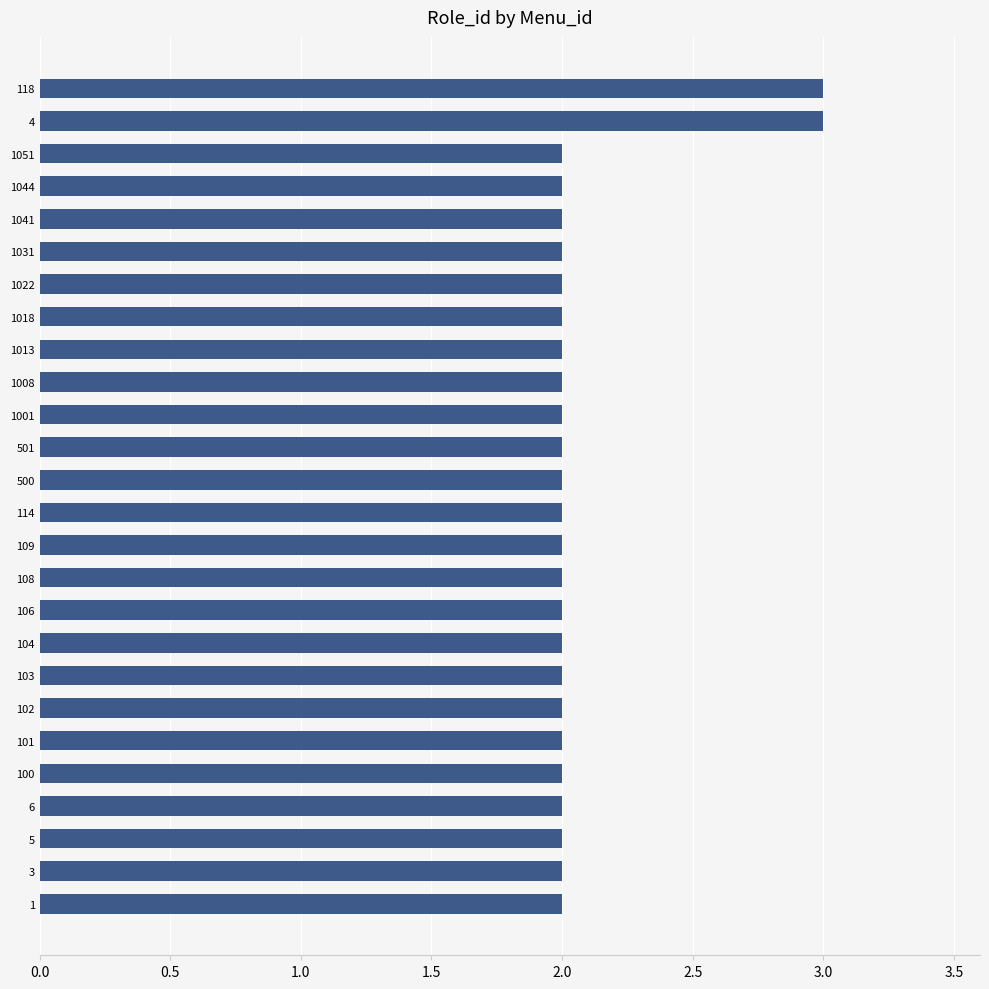

How many data points does each series have?

26